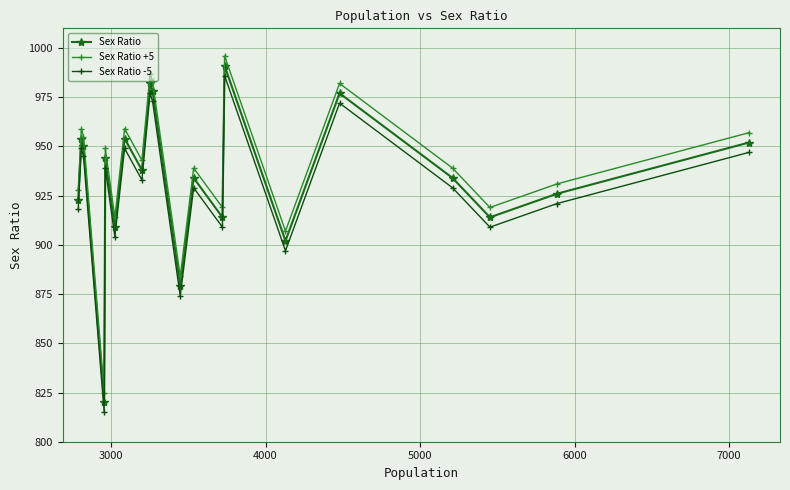

What is the smallest value displayed?

815